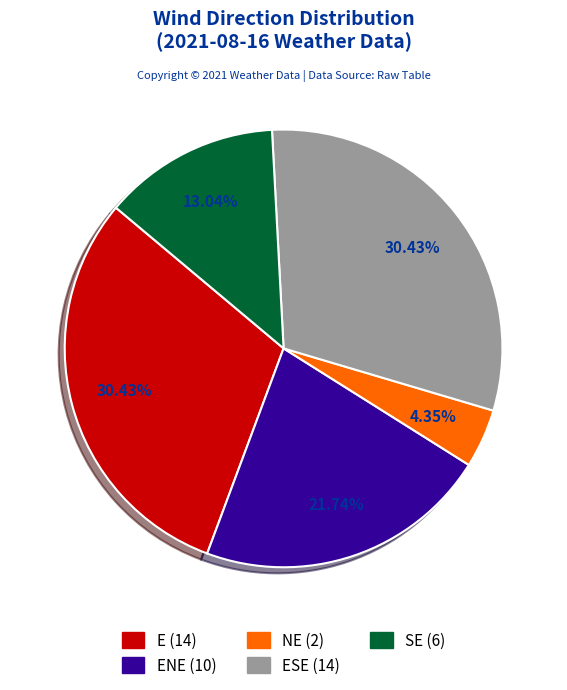

Does any single category account for the majority?

No